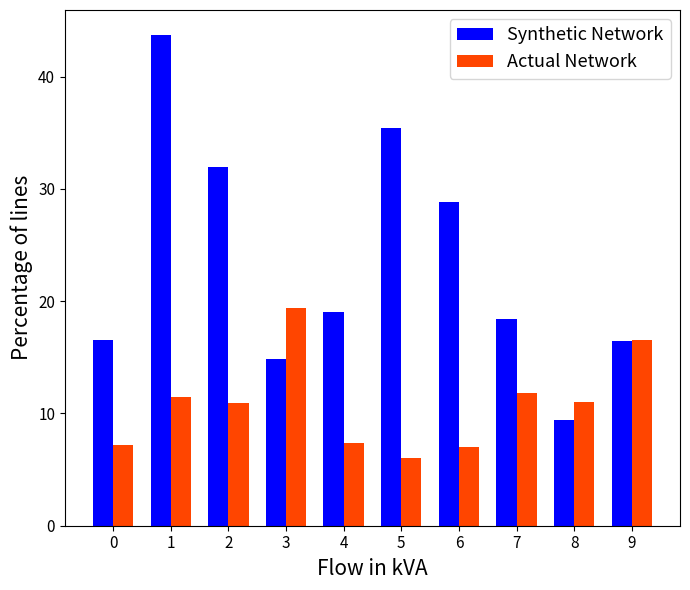

Where is Synthetic Network nearest to the value 26?

6